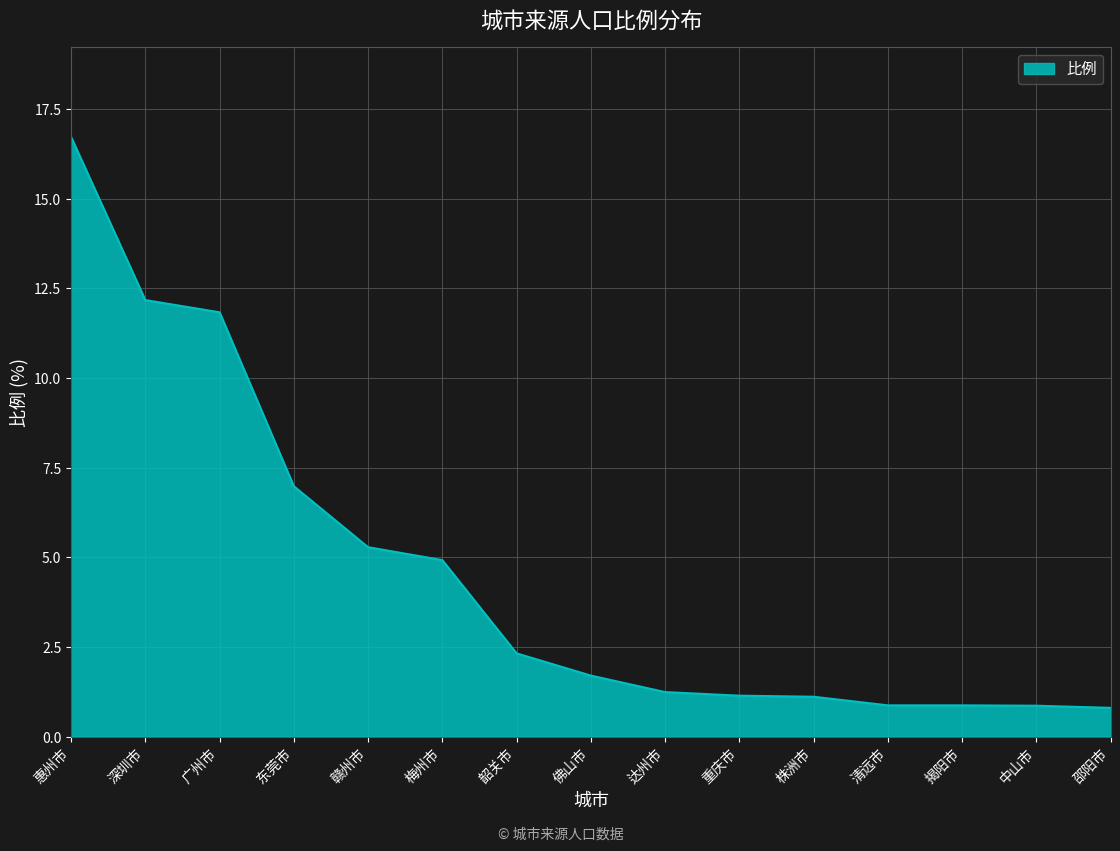

True or false: the data shows 3.1 at 赣州市.

False